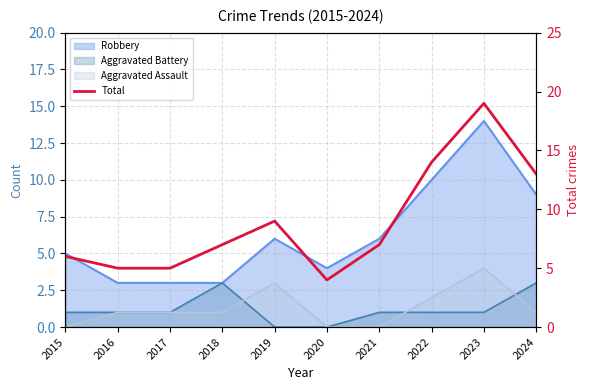

Rank the categories by value from lowest to highest.

2020, 2016, 2017, 2015, 2018, 2021, 2019, 2024, 2022, 2023